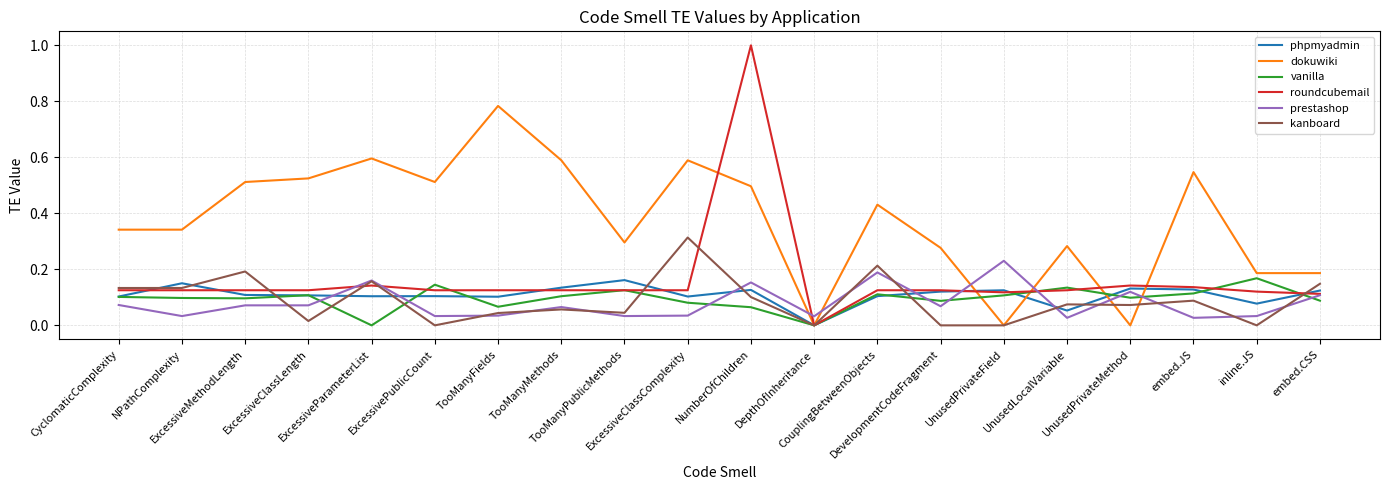

The prestashop series shows 0.0 at TooManyPublicMethods. True or false?

True